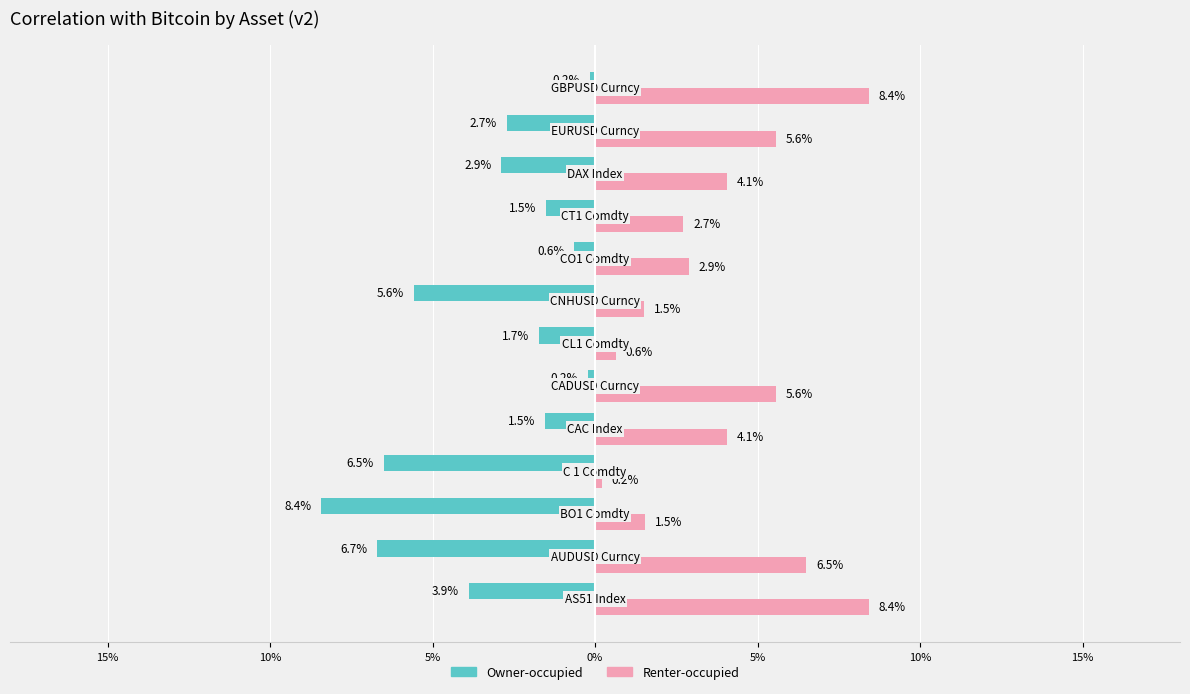

What are all the series names shown in the legend?

Owner-occupied, Renter-occupied